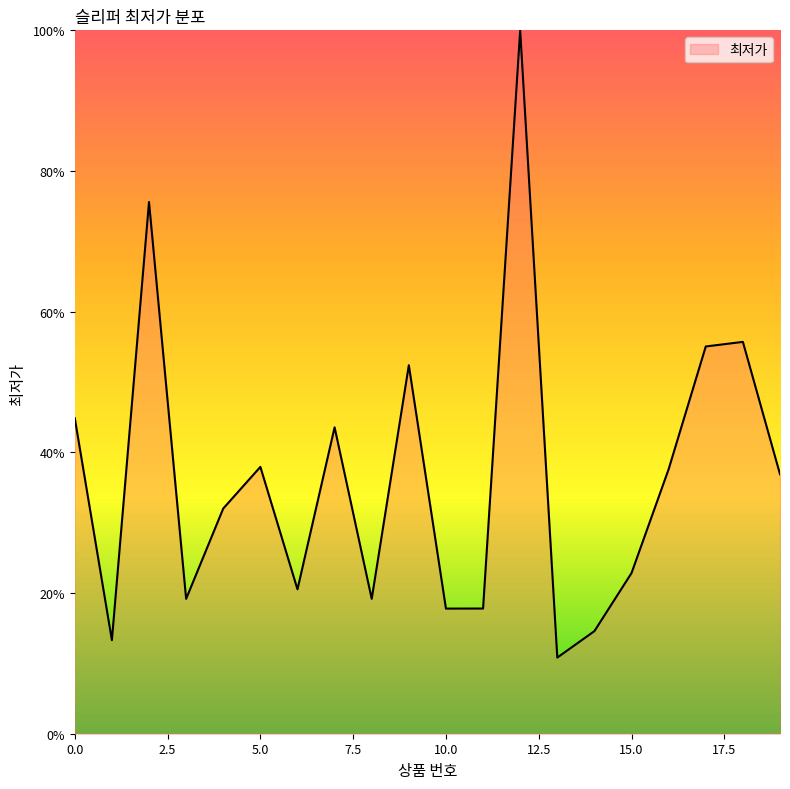

What is the minimum value shown in the chart?

10.8